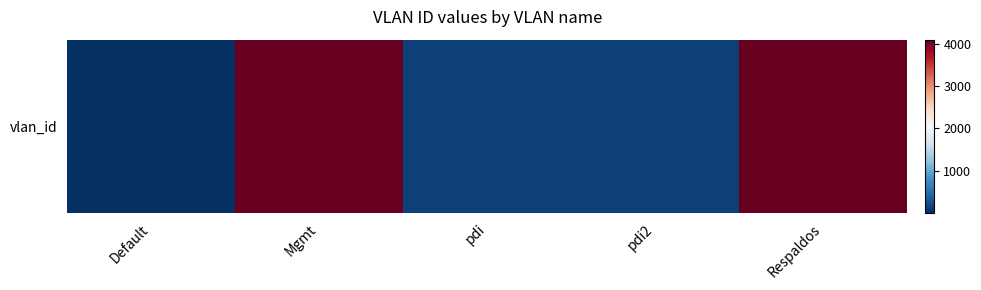

Reading left to right, transcribe all the data shown in this chart.

Default=1	Mgmt=4095	pdi=141	pdi2=132	Respaldos=4085